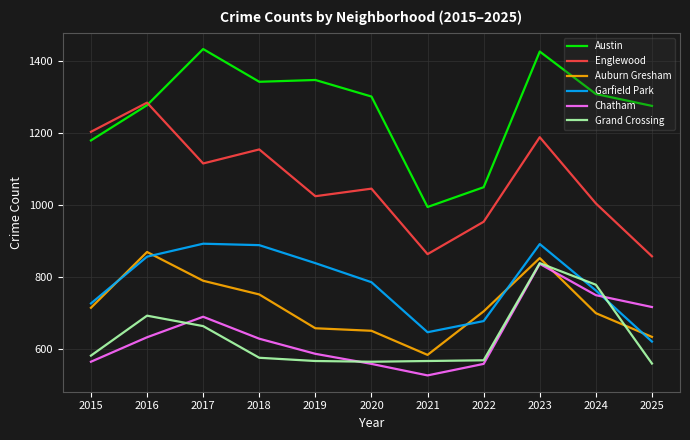

Which series has the largest range (max minus min)?

Austin